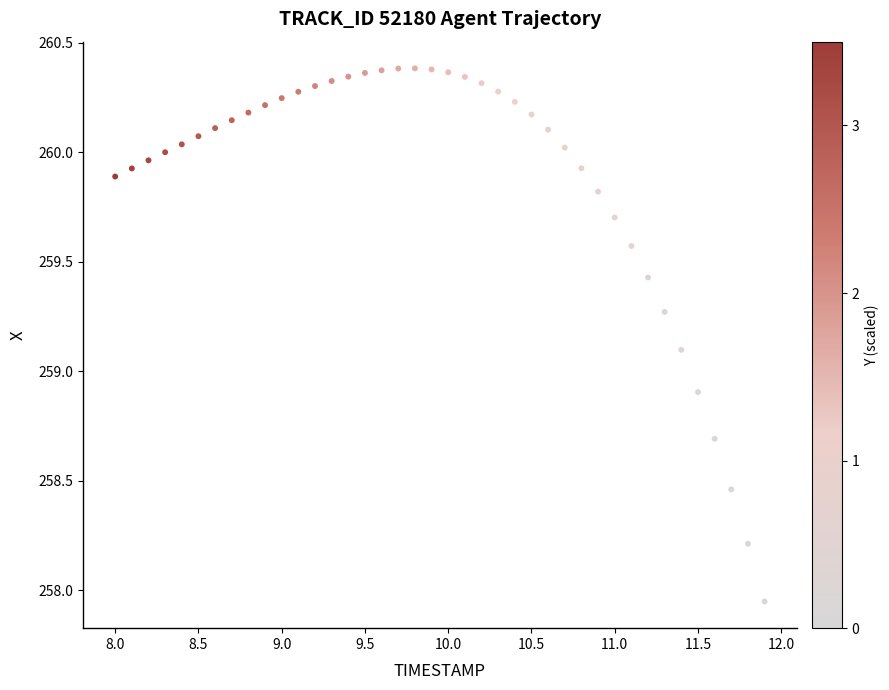

What is the range of Y values (max minus min)?

2.4